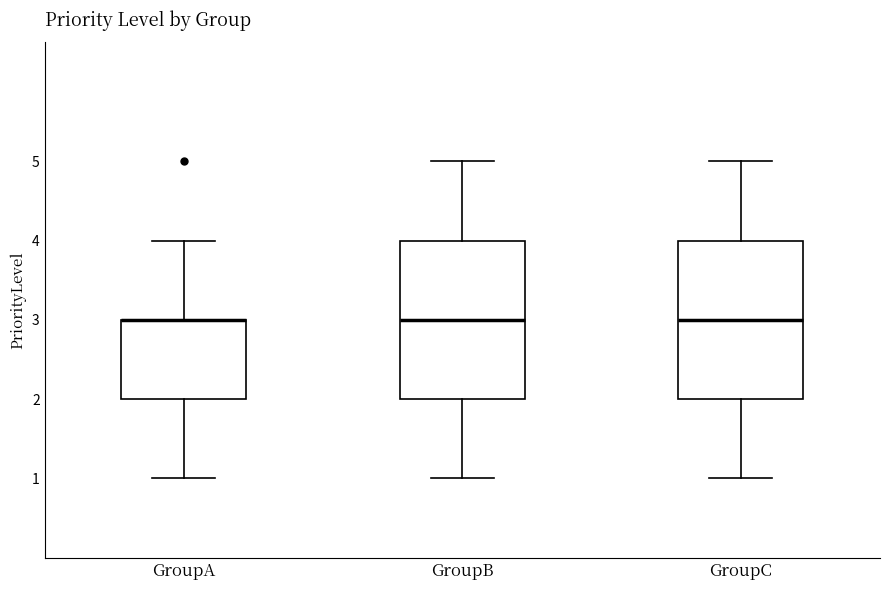

Reading left to right, read every box against the y-axis: the position of its median line, the range the box covers, and the ends of its whiskers. The values are not printed on the chart, so give them approximately, as read against the axis.

GroupA: median 3 (drawn on the box's upper edge), box 2 to 3, whiskers 1 to 4
GroupB: median 3, box 2 to 4, whiskers 1 to 5
GroupC: median 3, box 2 to 4, whiskers 1 to 5